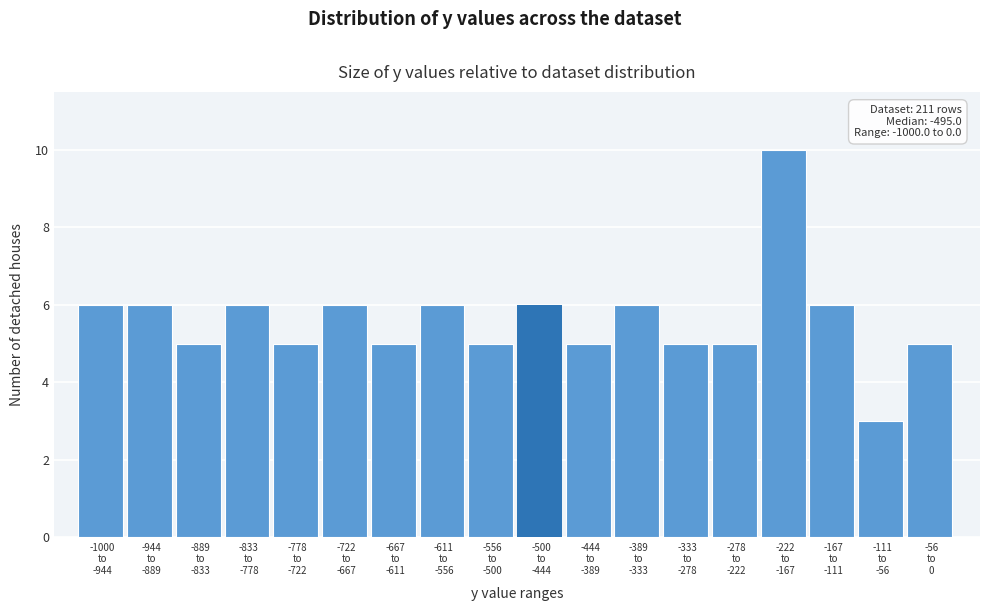

Reading right to left, what are all the values shown in this chart?

5	3	6	10	5	5	6	5	6	5	6	5	6	5	6	5	6	6